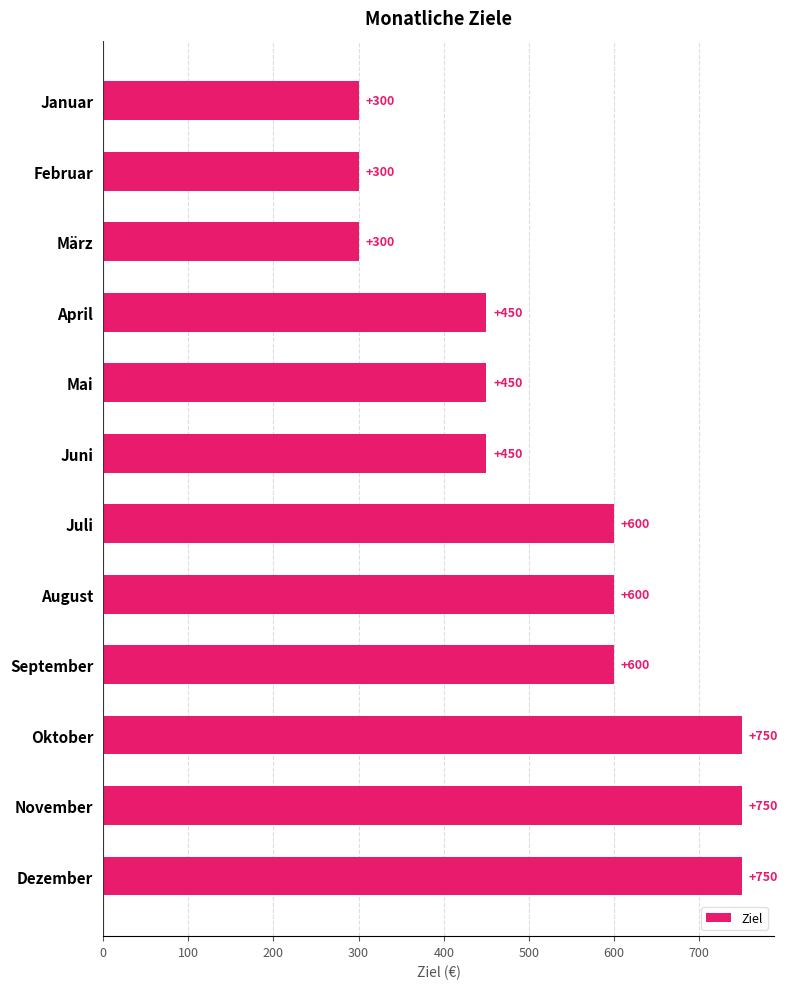

What is the ratio of the value at Januar to the value at Februar?

1.0